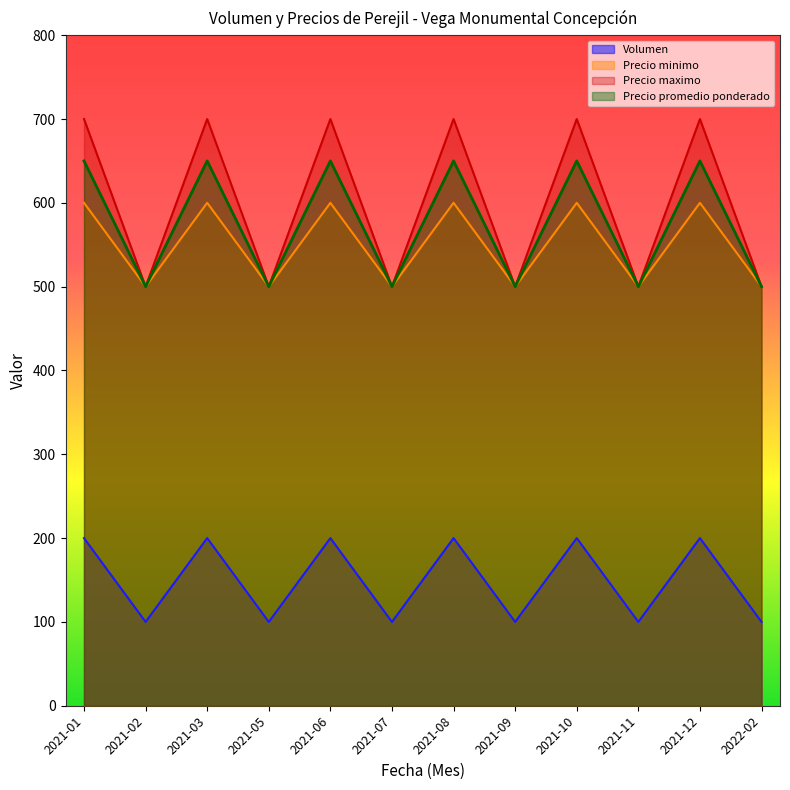

What is the value of the Precio promedio ponderado point at the 3rd from the left?

650